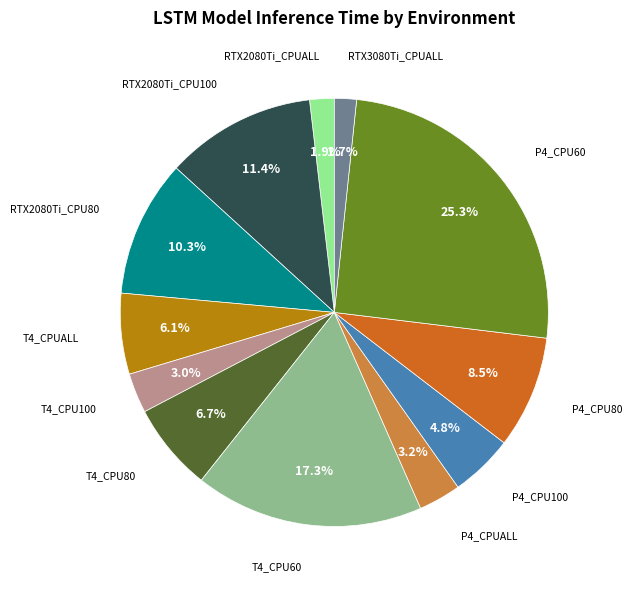

How many segments does this pie chart have?

12